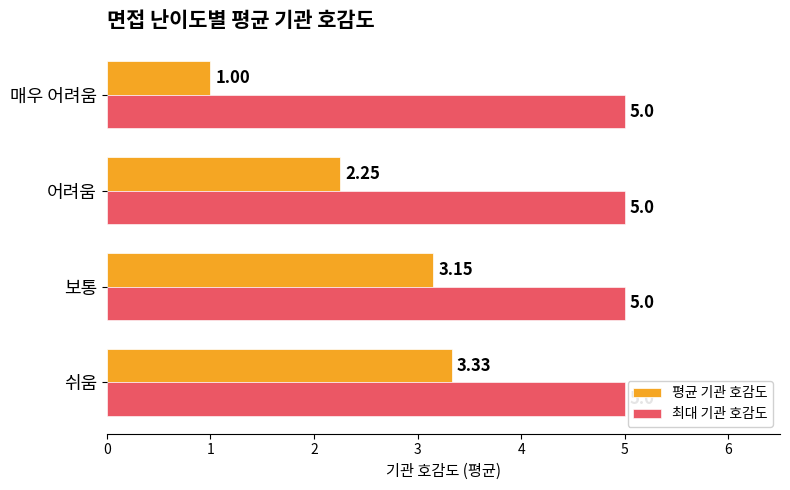

Which category has the lowest value in the 평균 기관 호감도 series?

매우 어려움